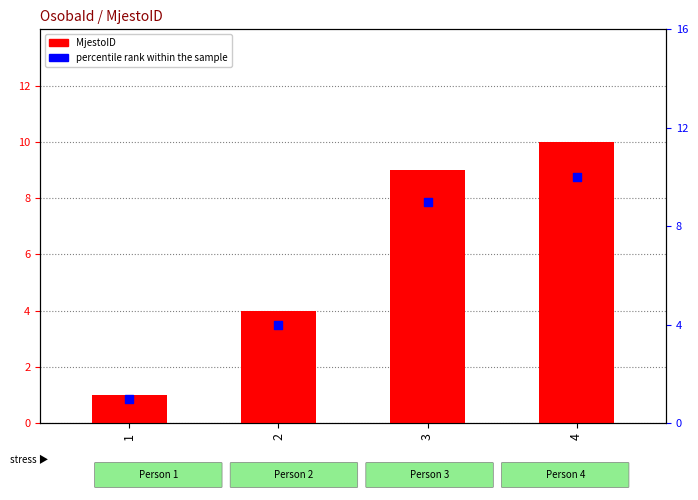

What are all the series names shown in the legend?

MjestoID, percentile rank within the sample